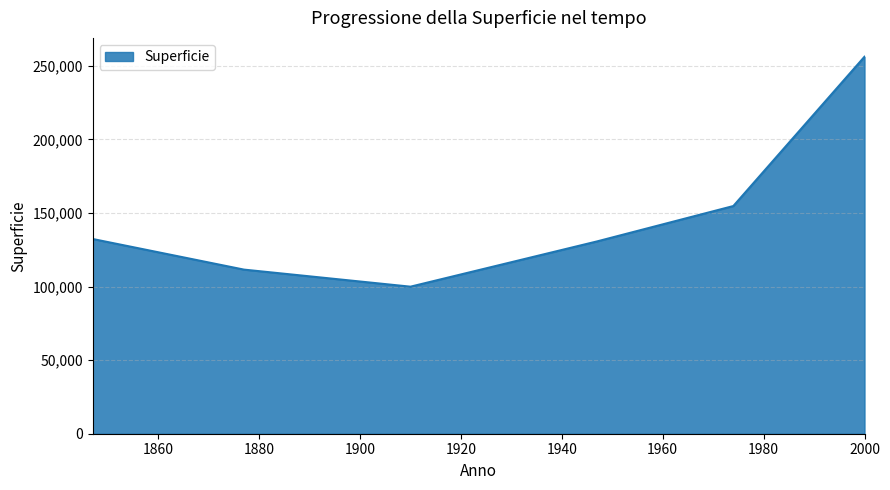

What is the average value?

147555